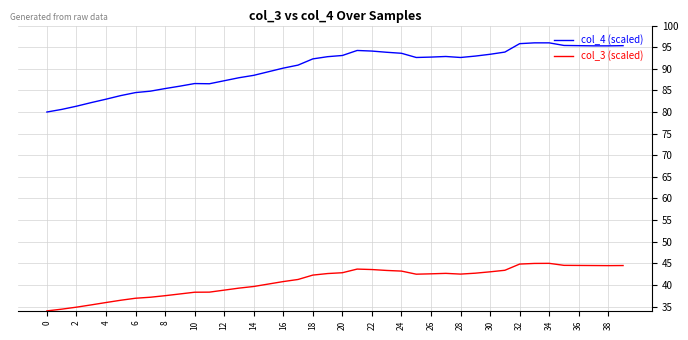

Which series has the largest range (max minus min)?

col_4 (scaled)